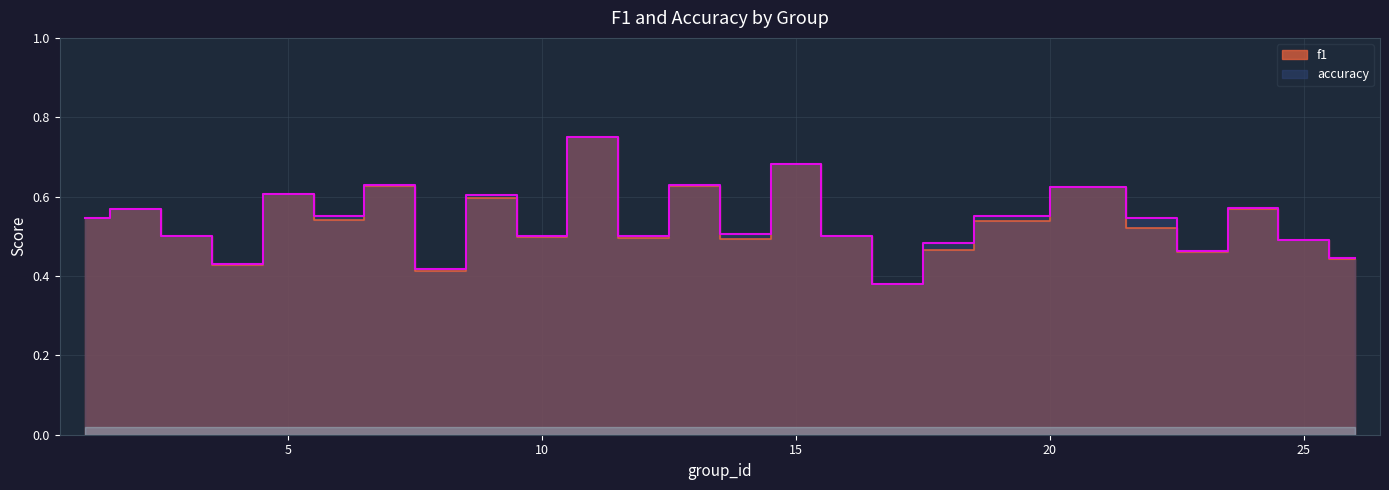

List the series in order of their overall mean, highest first.

accuracy, f1